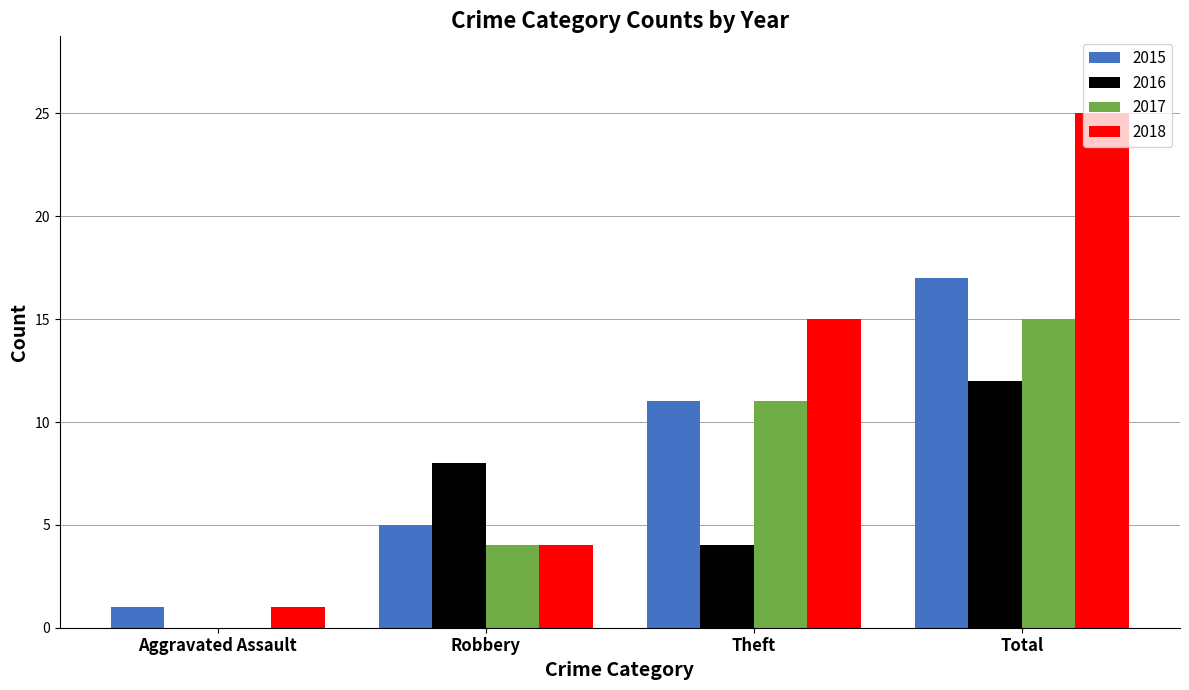

Count the number of categories in the chart.

4